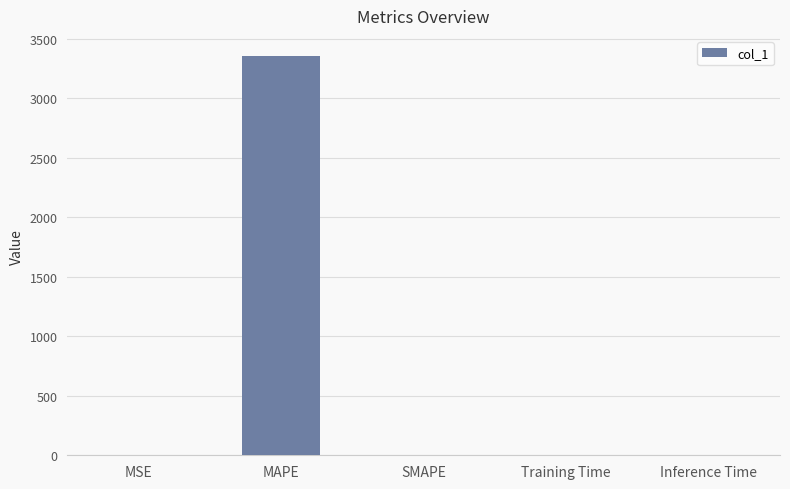

How many categories are shown in the chart?

5